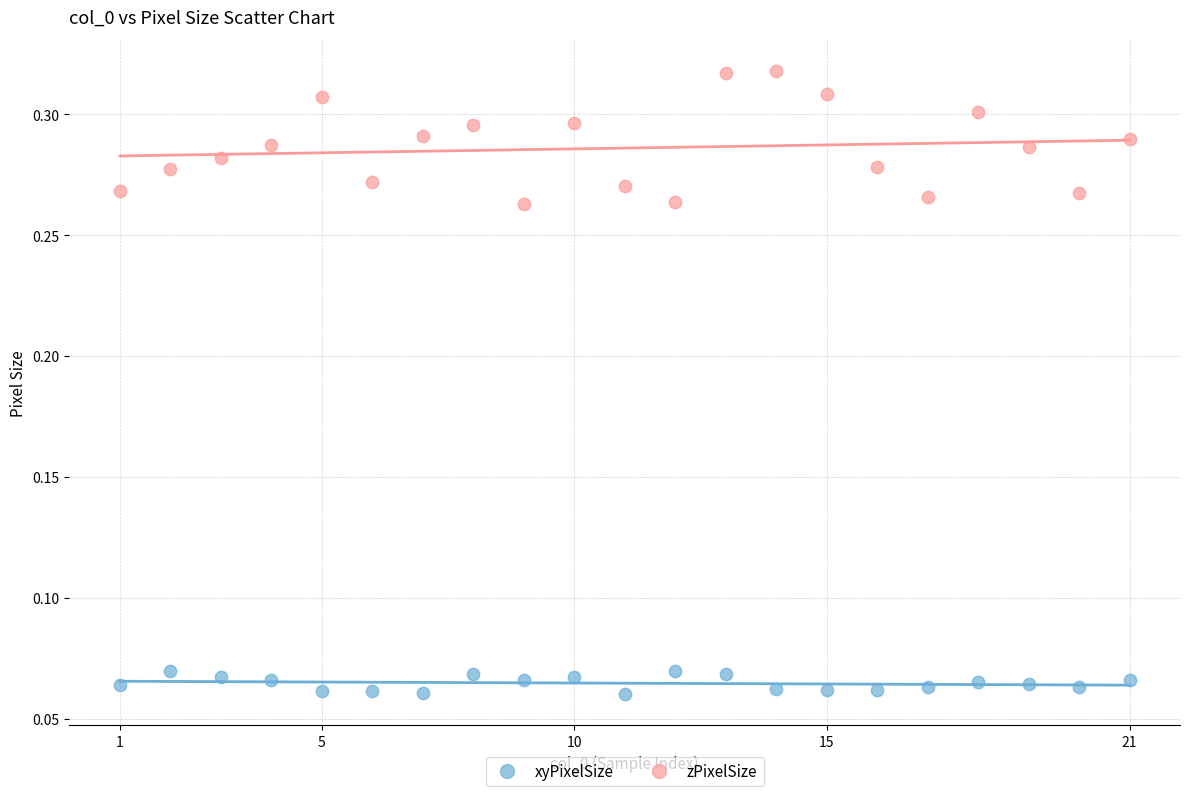

Across all data points, what is the range of X values (max minus min)?

20.0